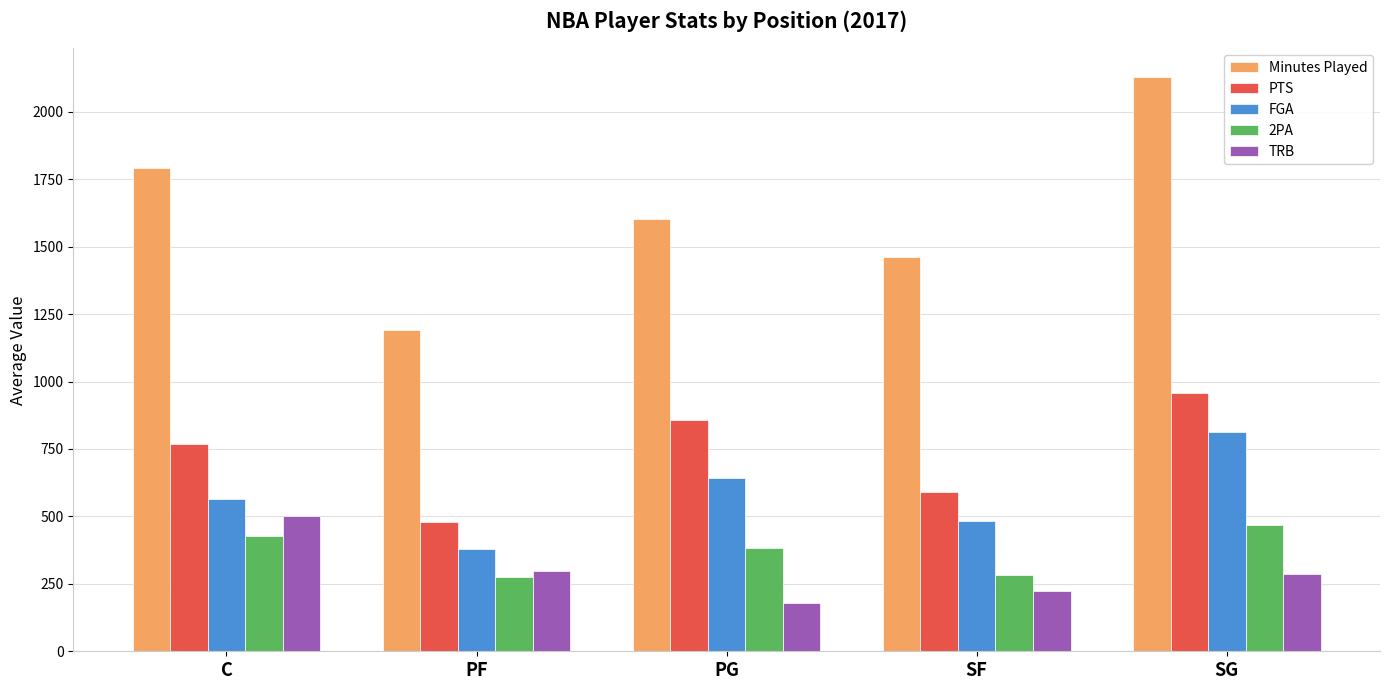

Which series has the largest total across all categories?

Minutes Played